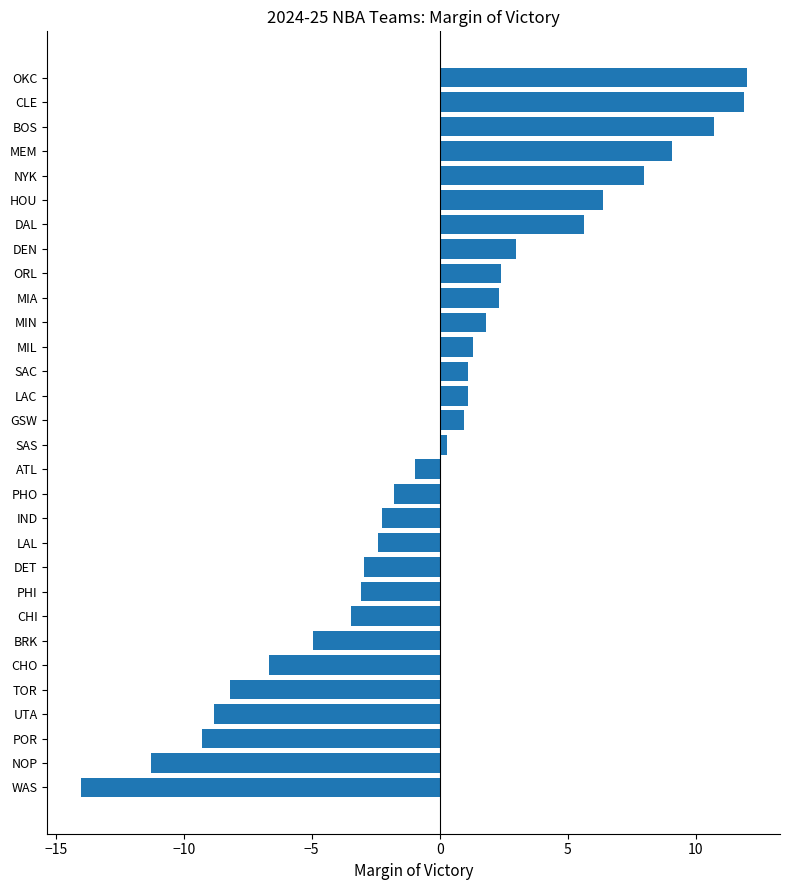

What is the change in value from MEM to CLE?

+2.8